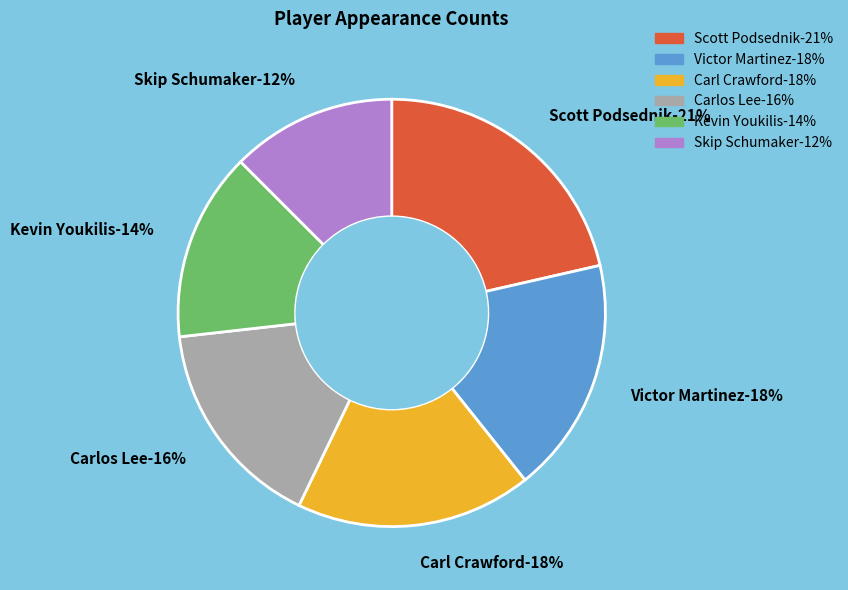

Rank the categories by value from lowest to highest.

Skip Schumaker, Kevin Youkilis, Carlos Lee, Victor Martinez, Carl Crawford, Scott Podsednik